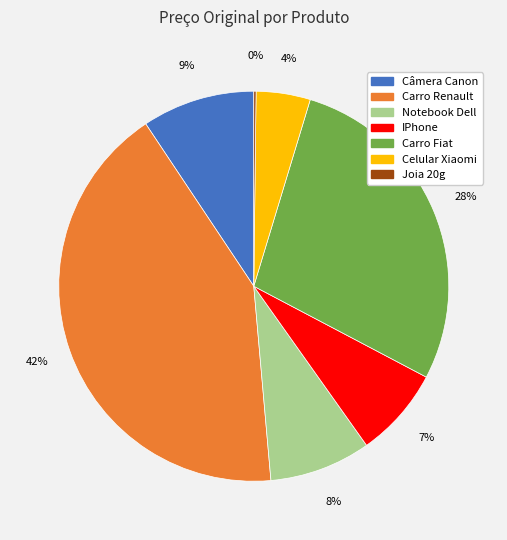

Is there any slice that represents more than half of the pie?

No